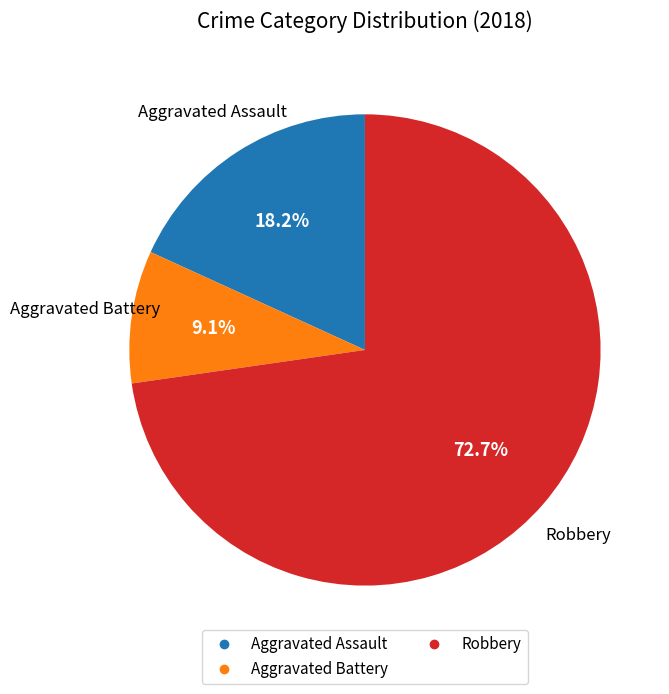

Does any single category account for the majority?

Yes